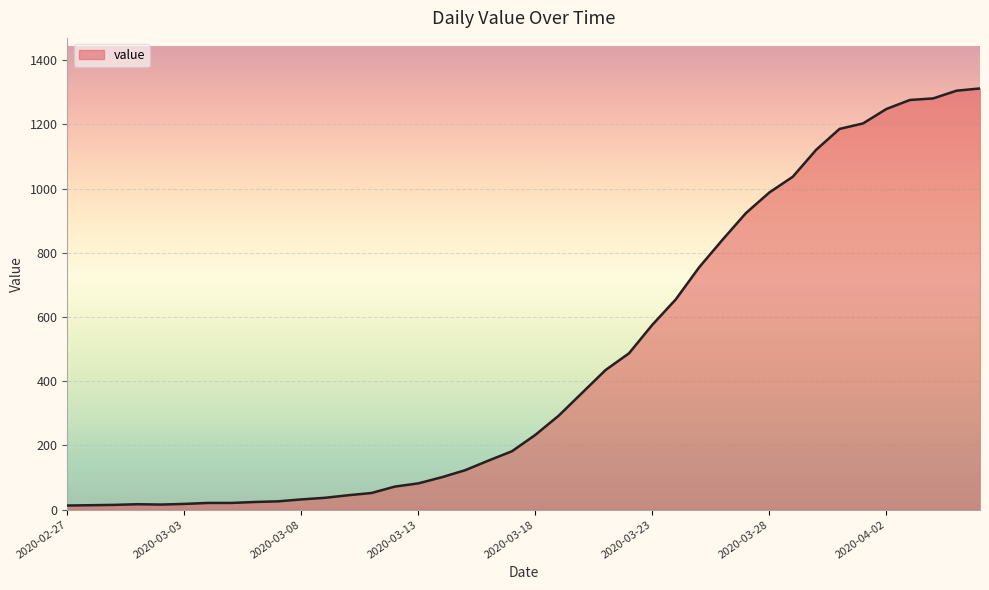

What is the maximum value shown in the chart?

1312